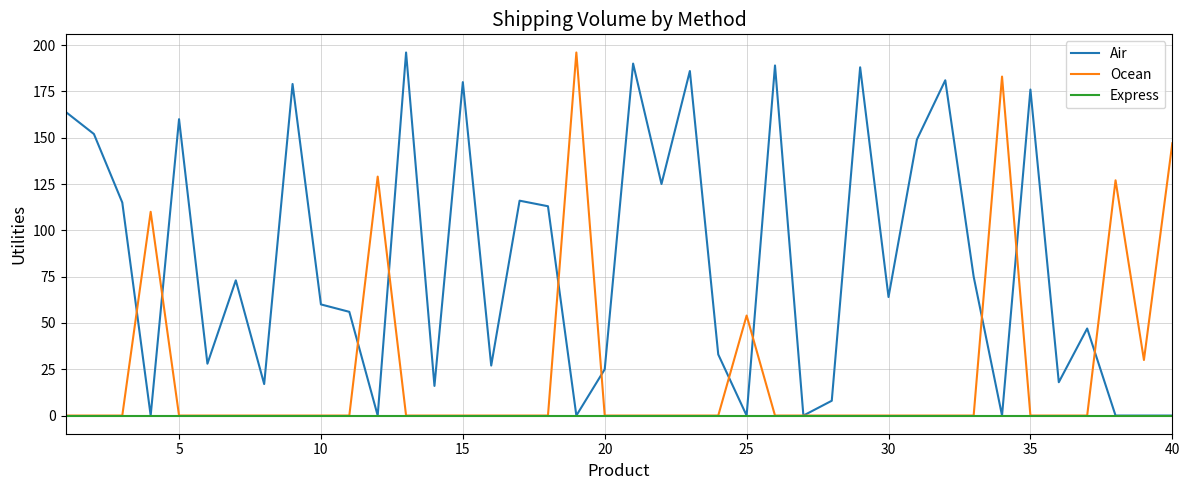

Reading left to right, list all the values displayed in this chart.

Air: 164	152	115	0	160	28	73	17	179	60	56	0	196	16	180	27	116	113	0	25	190	125	186	33	0	189	0	8	188	64	149	181	75	0	176	18	47	0	0	0
Ocean: 0	0	0	110	0	0	0	0	0	0	0	129	0	0	0	0	0	0	196	0	0	0	0	0	54	0	0	0	0	0	0	0	0	183	0	0	0	127	30	147
Express: 0	0	0	0	0	0	0	0	0	0	0	0	0	0	0	0	0	0	0	0	0	0	0	0	0	0	0	0	0	0	0	0	0	0	0	0	0	0	0	0